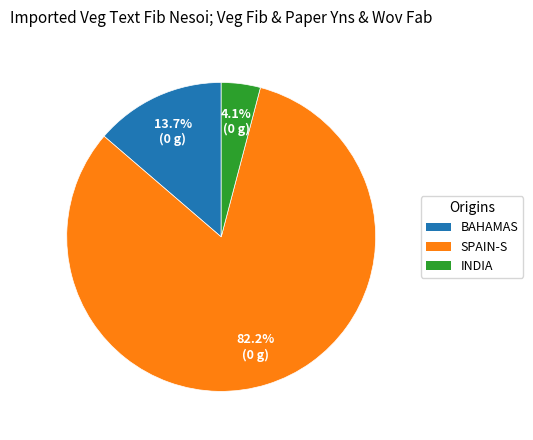

Which has a higher value, BAHAMAS or SPAIN-S?

SPAIN-S